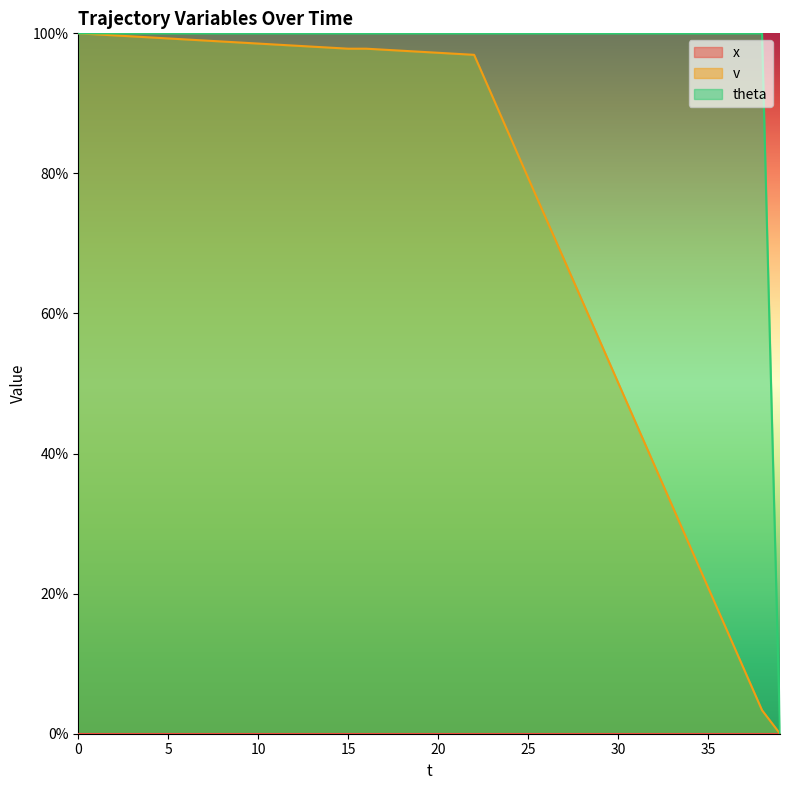

Rank the series at 10 from lowest to highest value.

v, theta